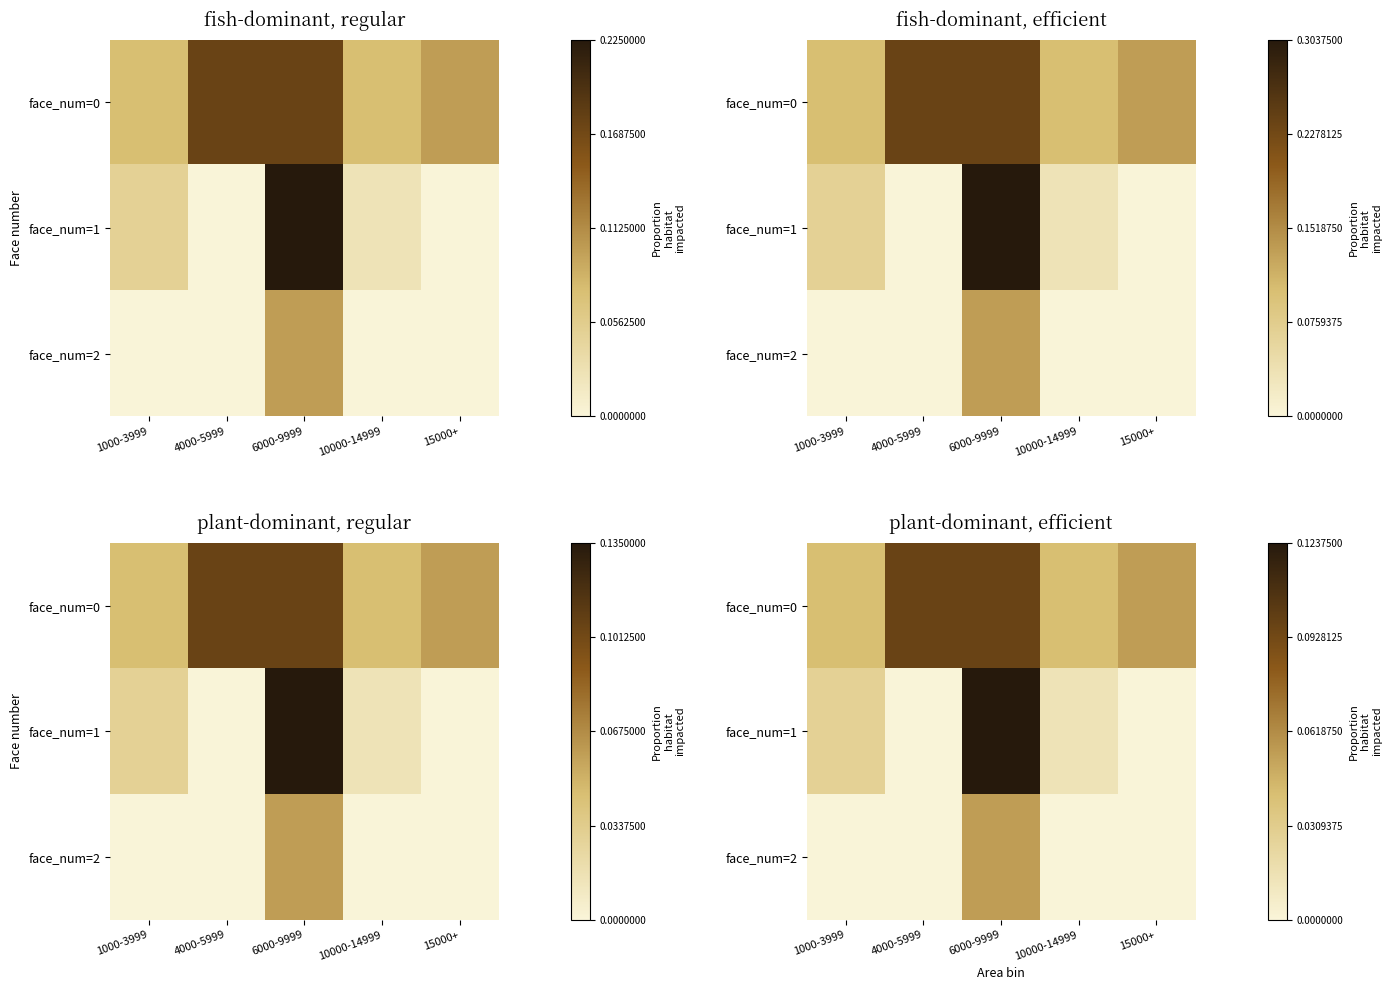

Between 4000-5999 and 15000+, which series saw the biggest shift?

face_num=0